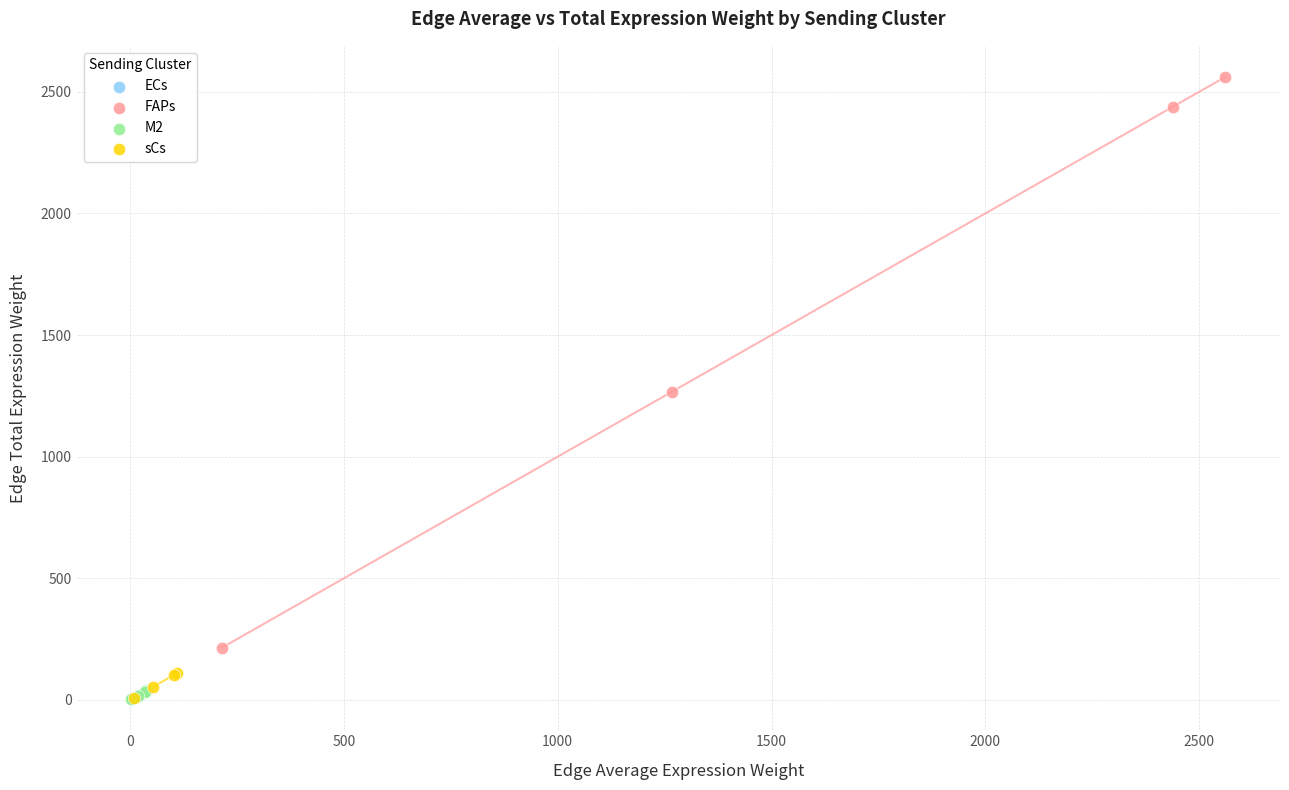

Which series contains the highest Y value?

FAPs